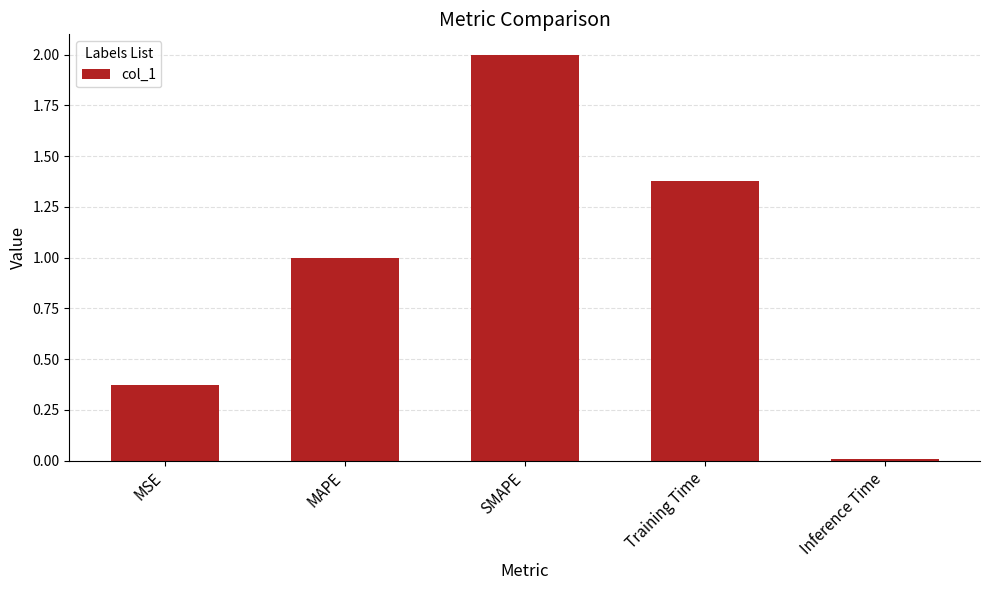

Rank the categories by value from highest to lowest.

SMAPE, Training Time, MAPE, MSE, Inference Time